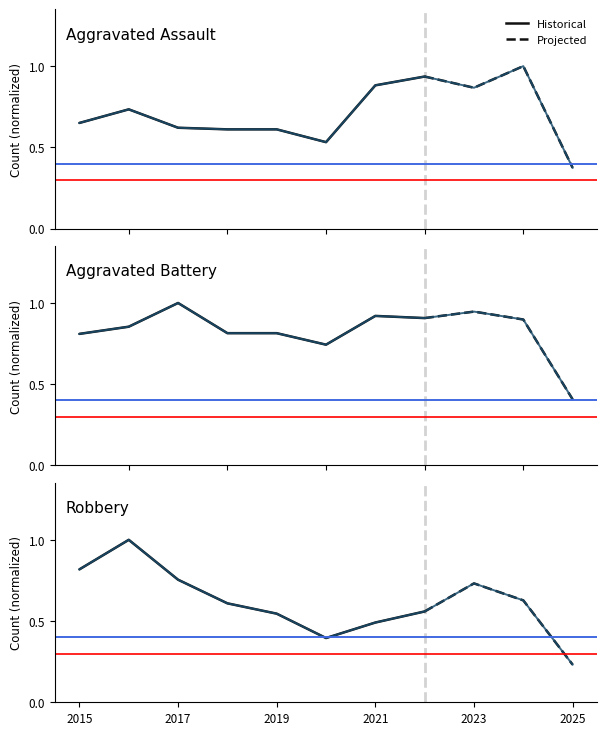

What is the value of the Robbery point at the 9th from the left?

0.7